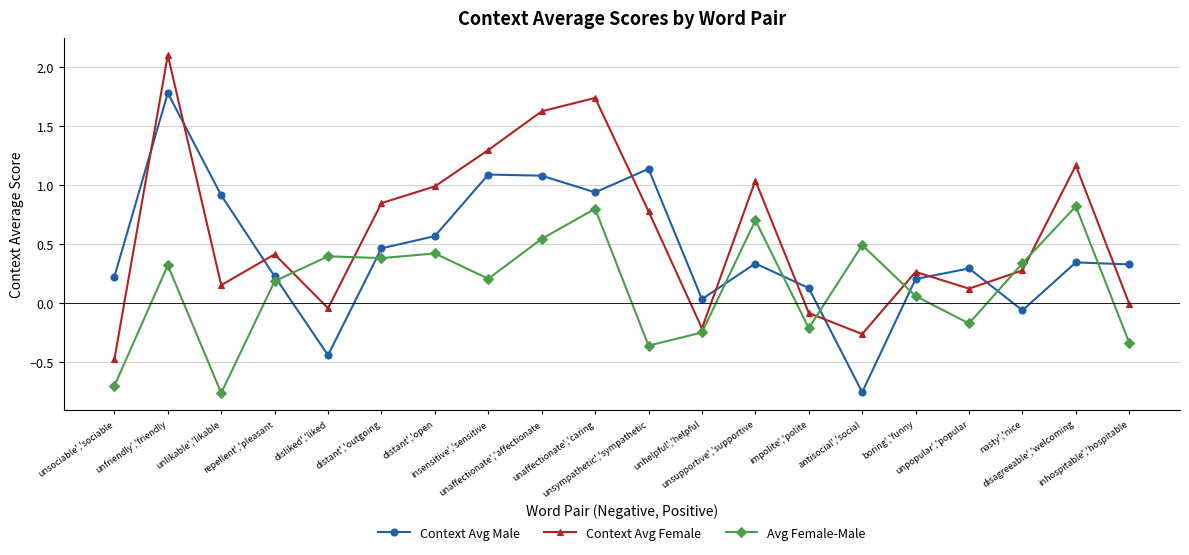

Rank the series by their average value, from highest to lowest.

Context Avg Female, Context Avg Male, Avg Female-Male